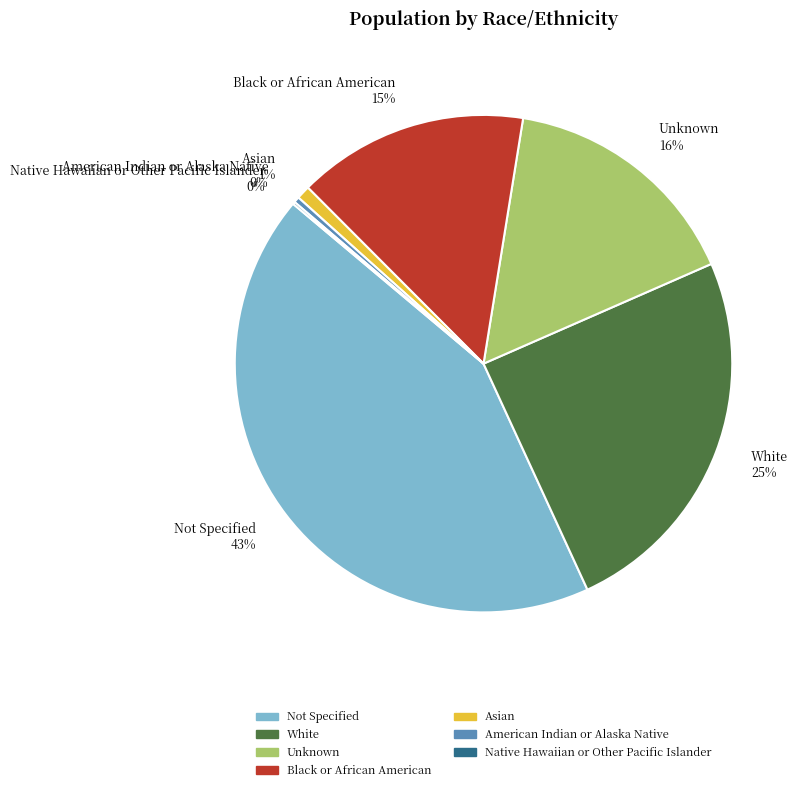

True or false: Asian accounts for 11% of the total.

False